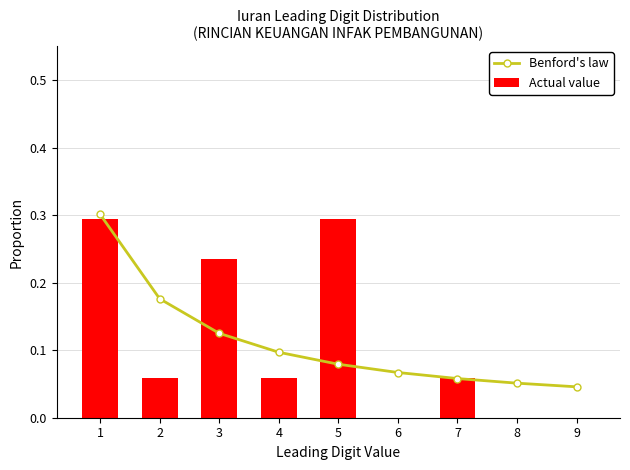

Which has a higher value, 4 or 7?

4